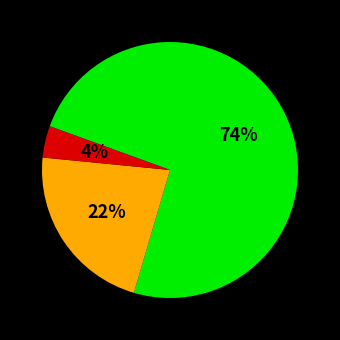

Does any single category account for the majority?

Yes